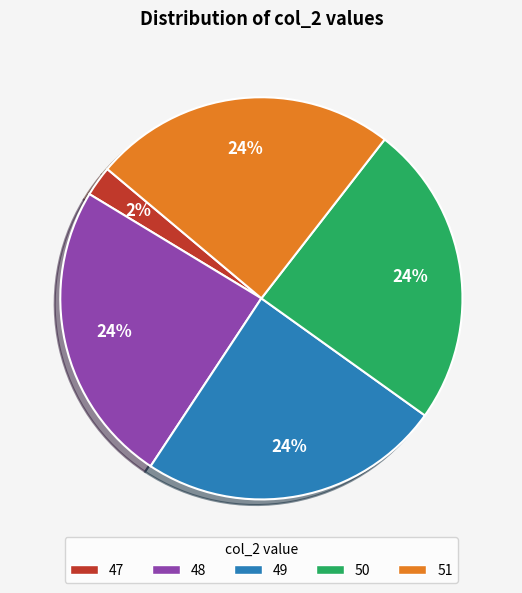

Is it true that 47 is 16% of the pie?

False